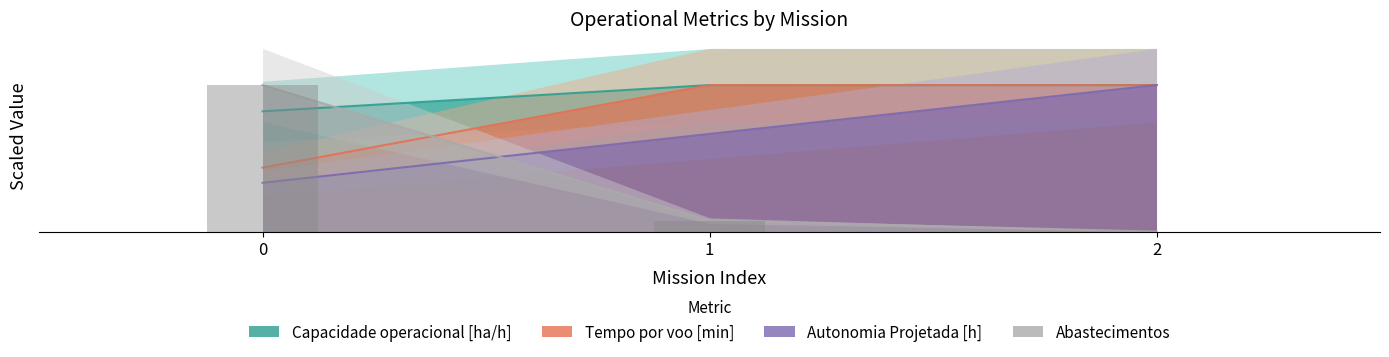

What is the difference between the Capacidade operacional [ha/h] values at 1 and 0?

2.0